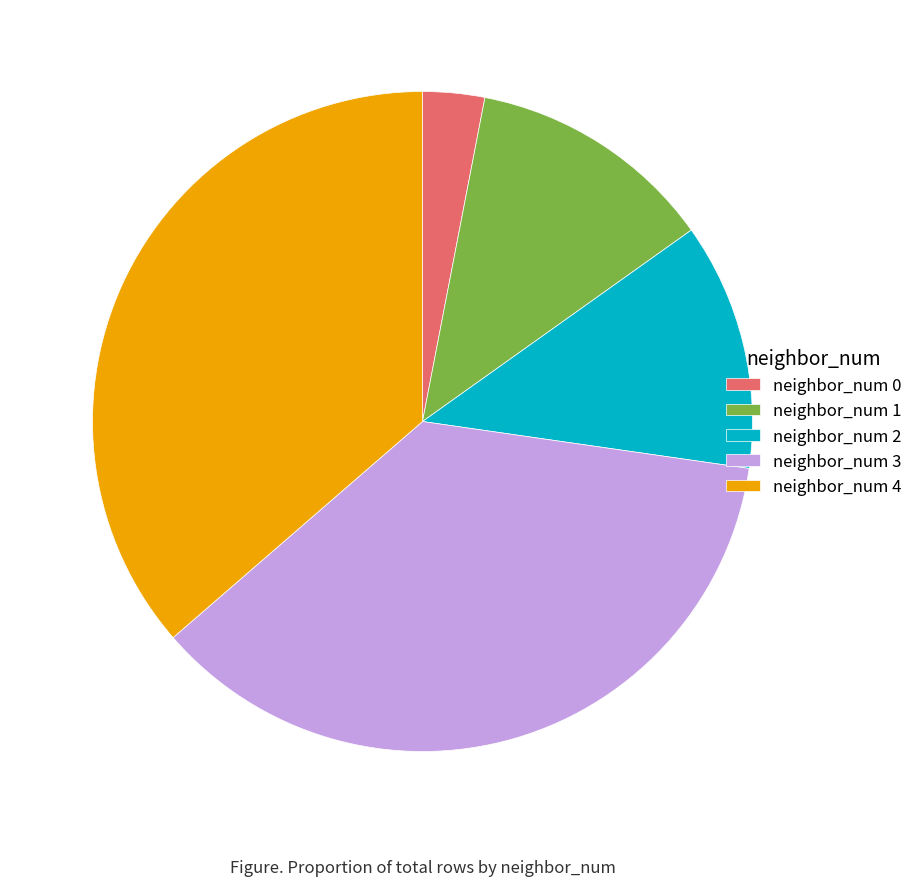

What is the smallest slice in the pie chart?

neighbor_num 0